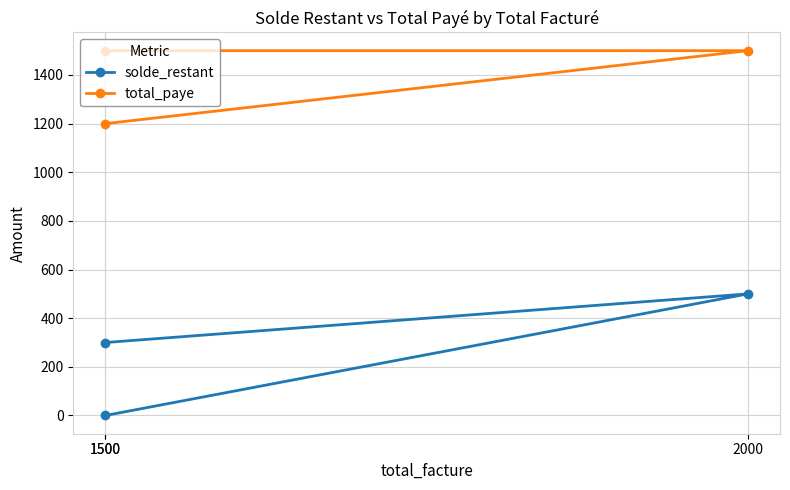

The solde_restant series shows 171 at 1500. True or false?

False